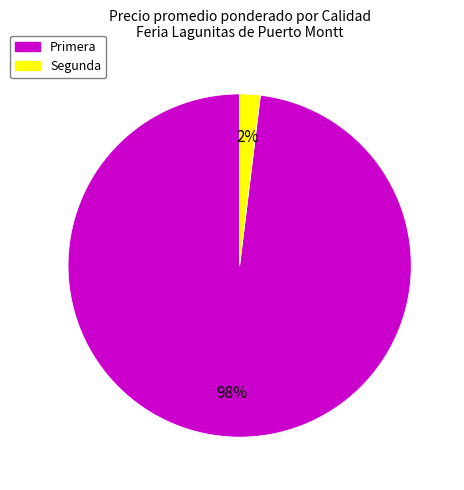

How many slices are in this pie chart?

2